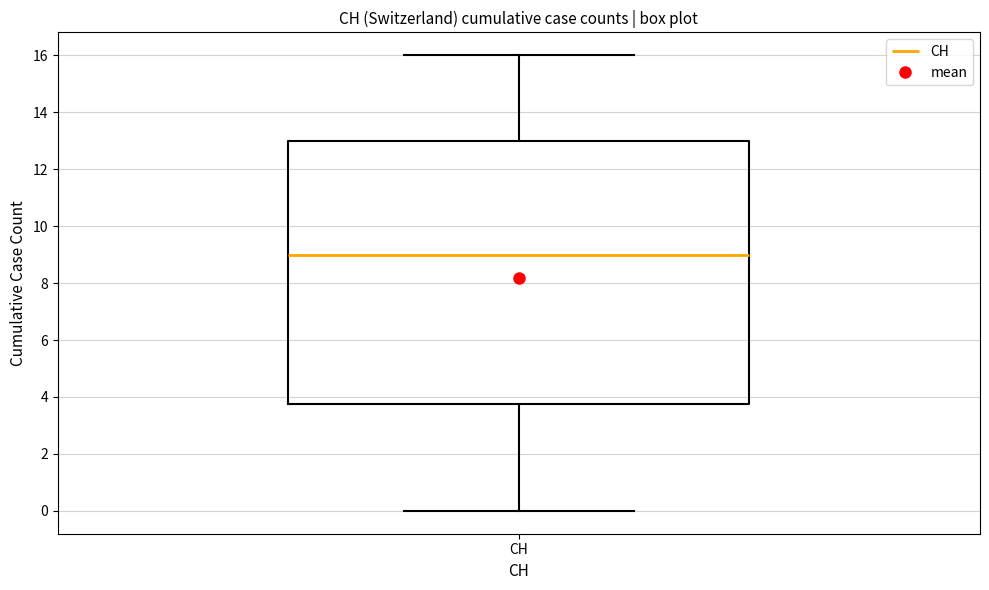

Read this box plot against the y-axis: the position of the median line, the range covered by the box, and the ends of both whiskers. The values are not printed on the chart, so give them approximately, as read against the axis.

median 9.0, box 3.8 to 13.0, whiskers 0.0 to 16.0